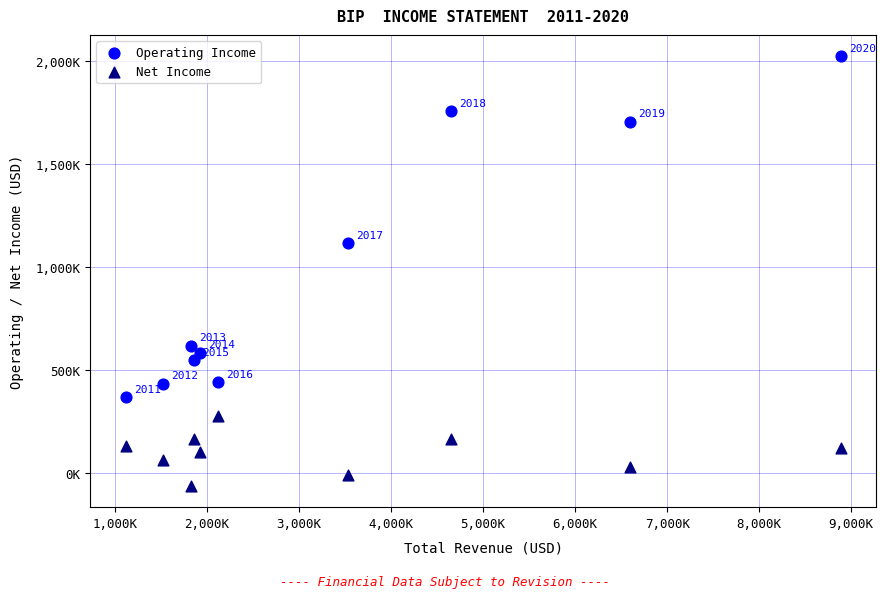

Which series reaches the maximum Y coordinate?

Operating Income